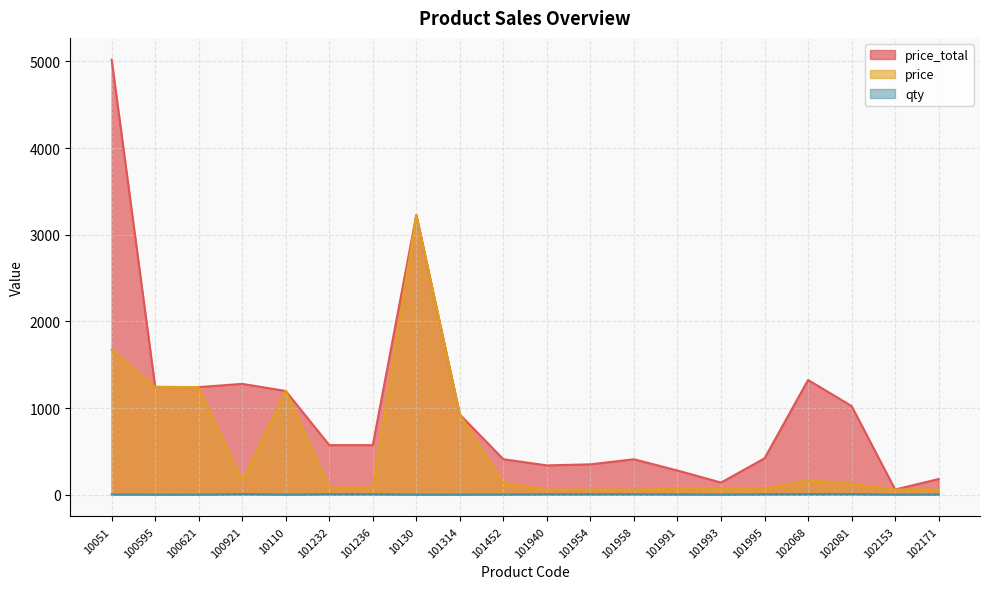

At which category does price reach its first local peak?

10110